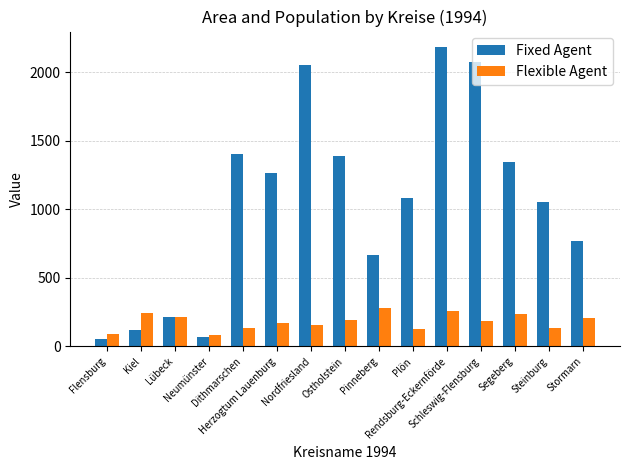

What is the sum of the Flexible Agent values at Neumünster and Lübeck?

298.9